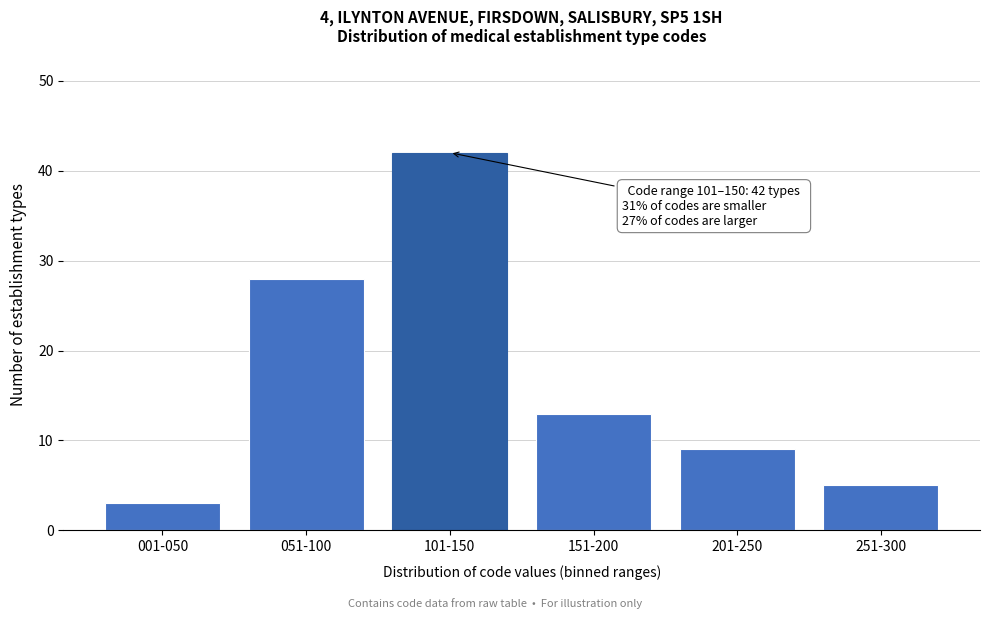

Reading left to right, transcribe all the data shown in this chart.

001-050=3	051-100=28	101-150=42	151-200=13	201-250=9	251-300=5